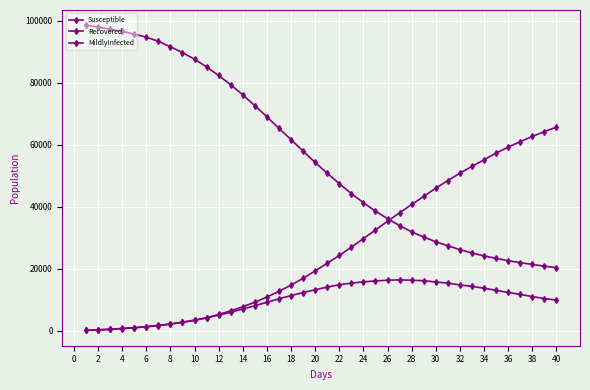

What is the difference between the second highest and second lowest values in the Susceptible series?

77220